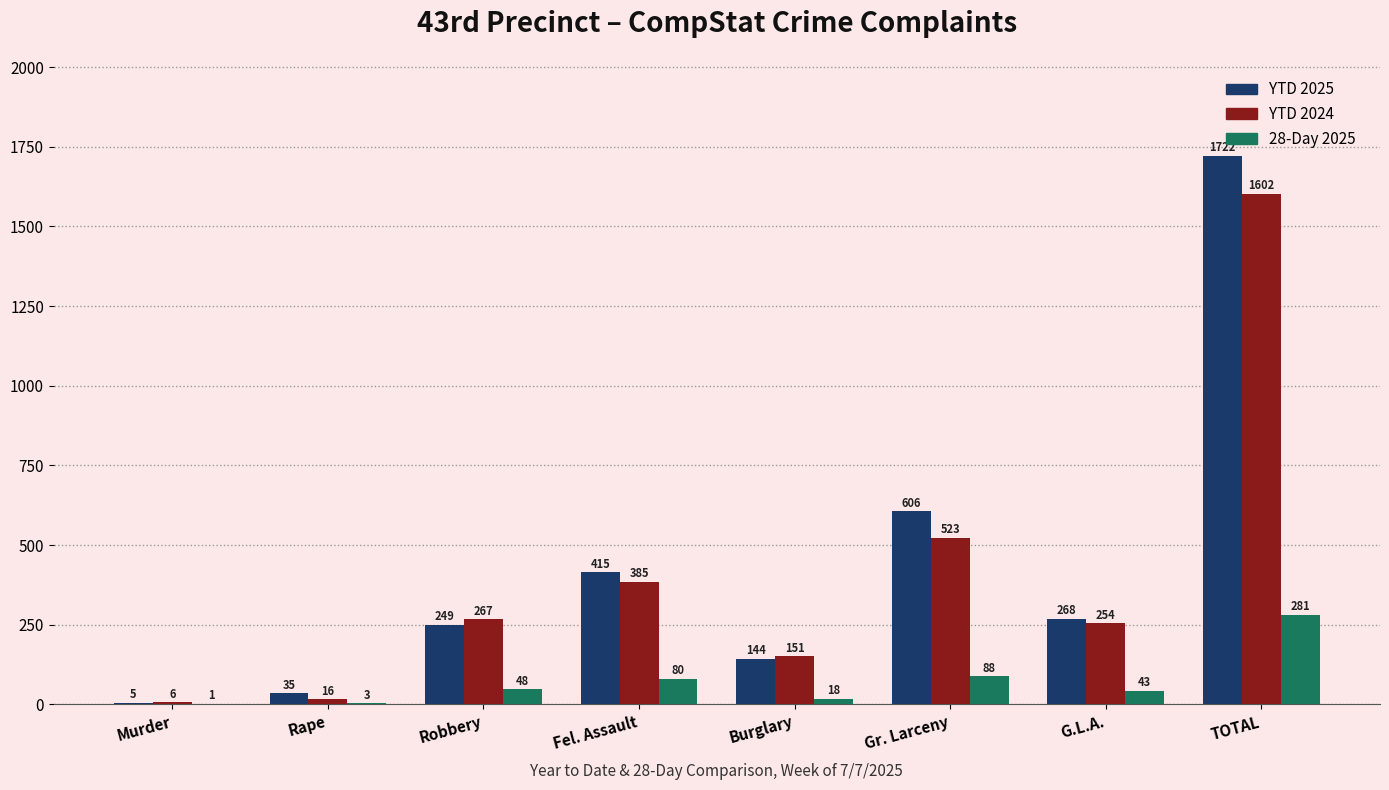

Between Fel. Assault and G.L.A., which series saw the biggest shift?

YTD 2025